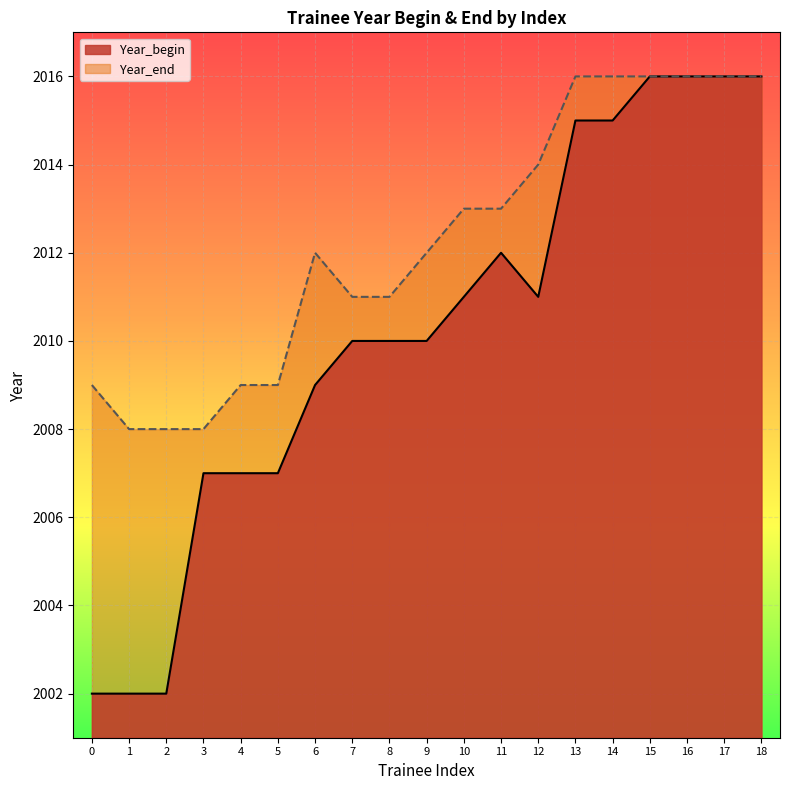

What is the total value across all series at 18?

4032